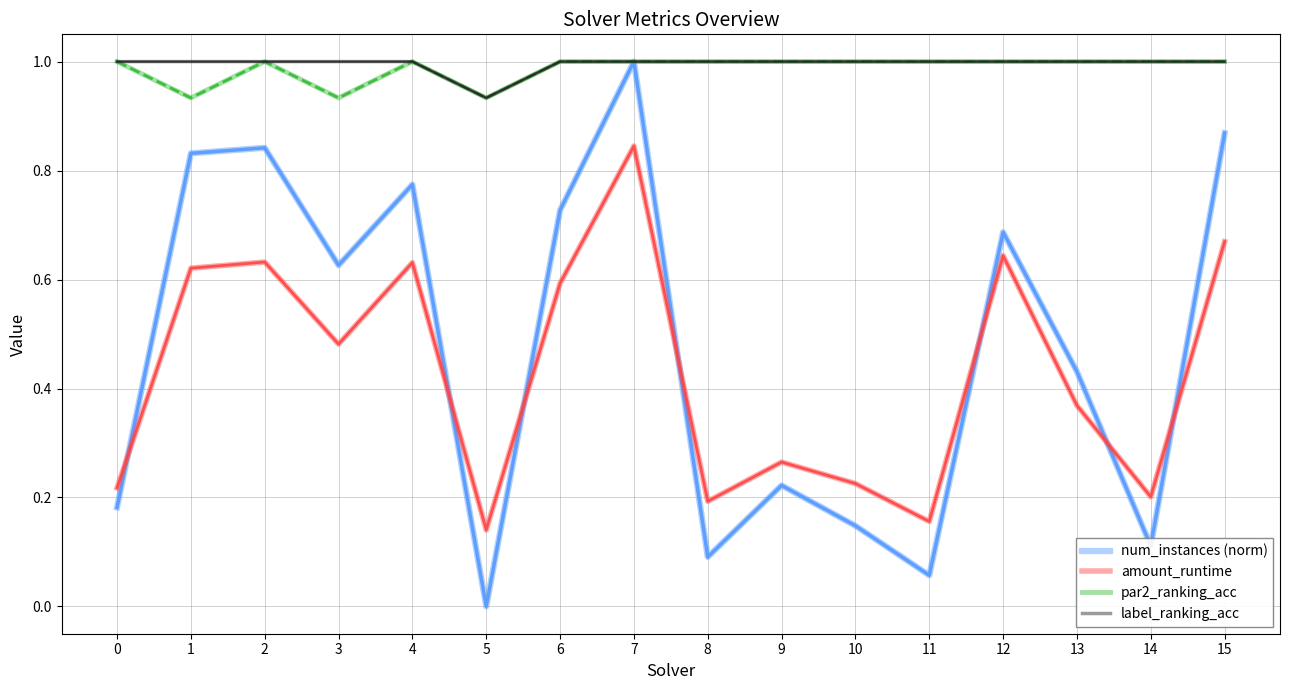

In num_instances (norm), how many points are higher than both neighbors (excluding endpoints)?

5